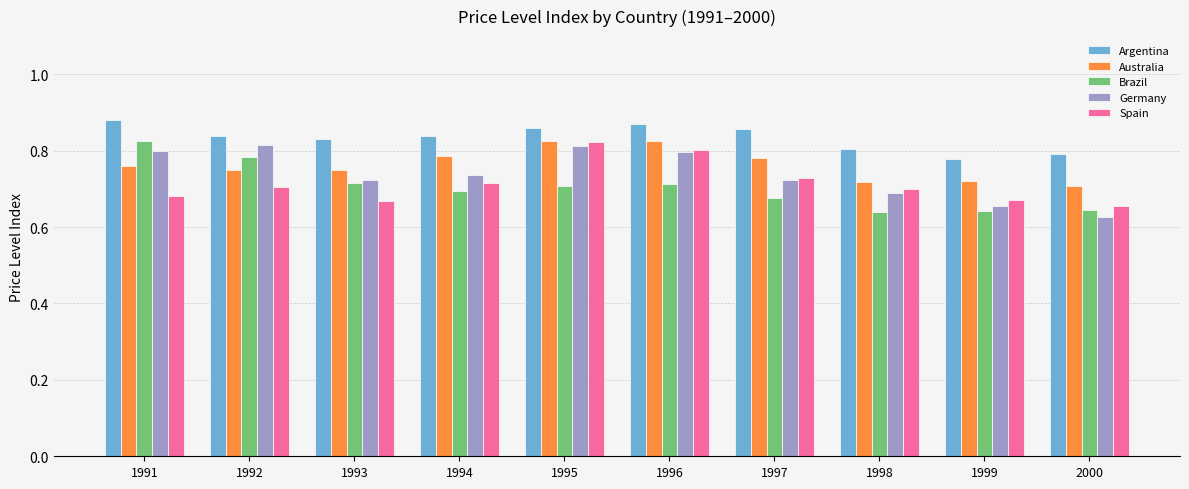

Is the value of Spain at 1995 greater than the value of Australia at 2000?

Yes